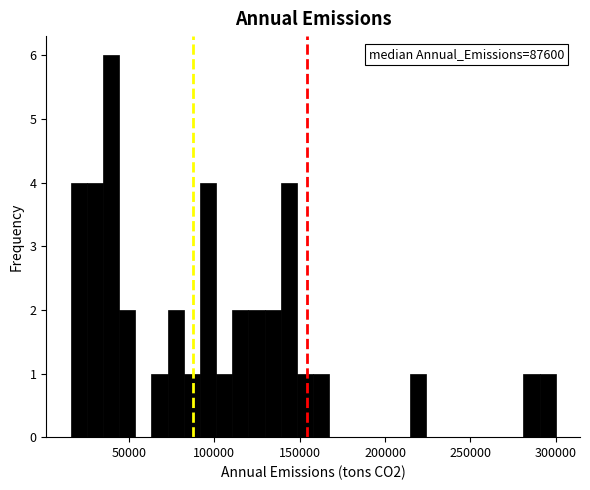

Around what value on the x-axis is the tallest bar? Give the approximate position of its centre, as read against the axis.

40000